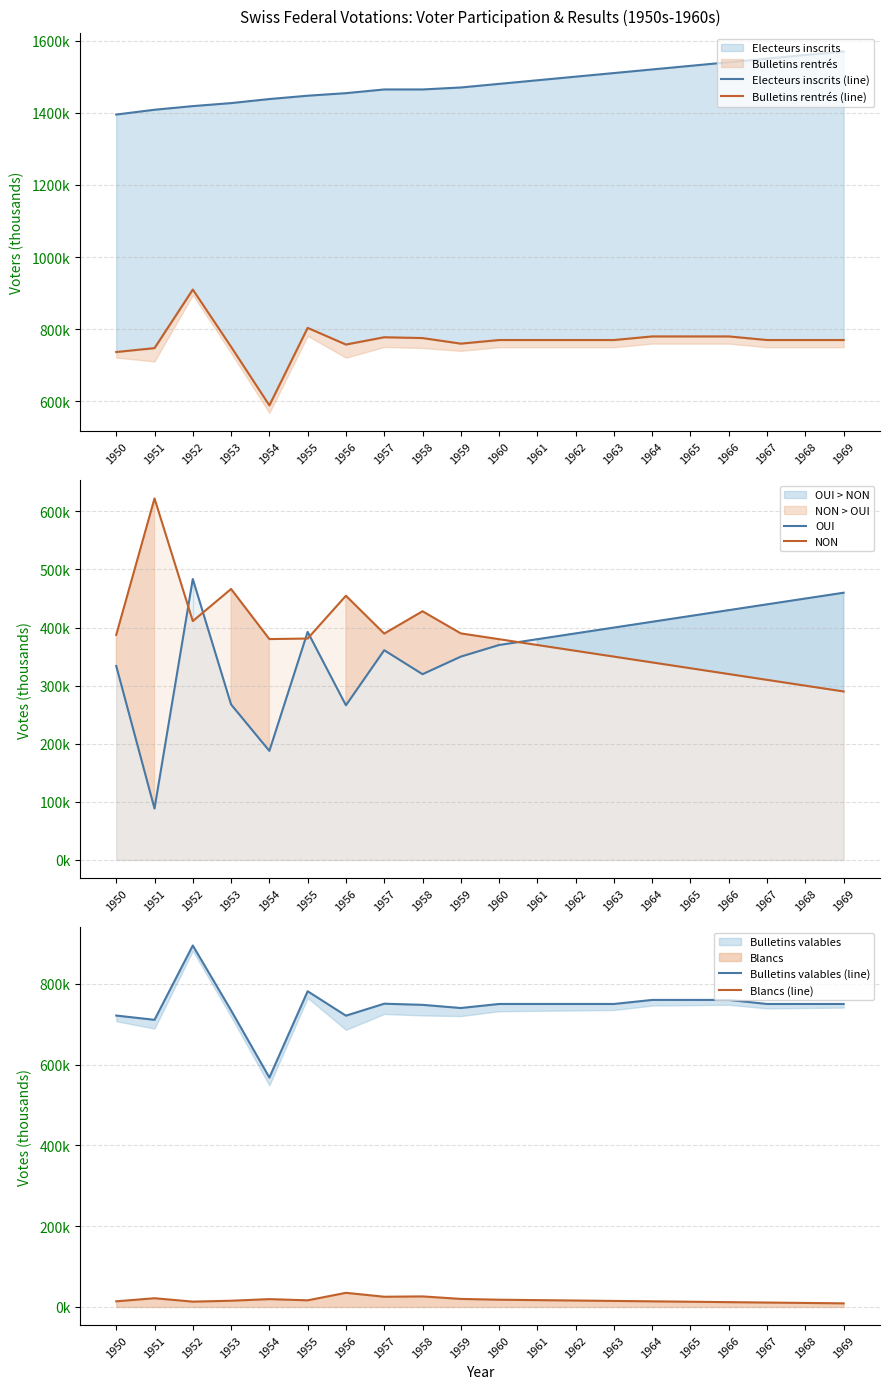

How many series are shown in this chart?

6